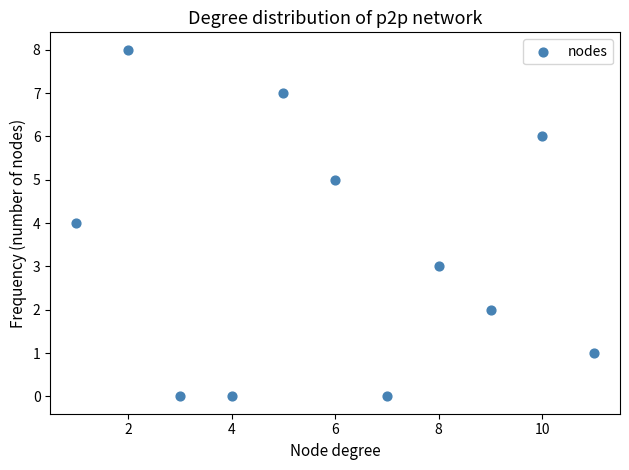

What is the range of Y values (max minus min)?

8